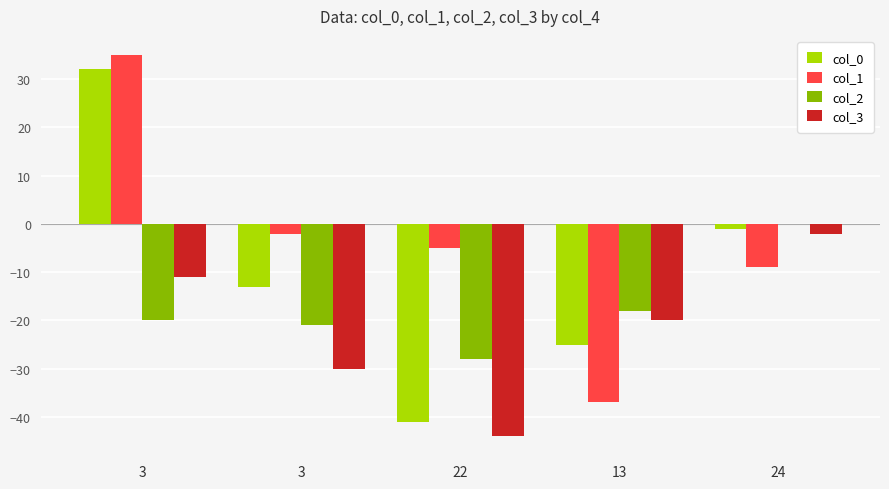

How many groups of bars are there?

5